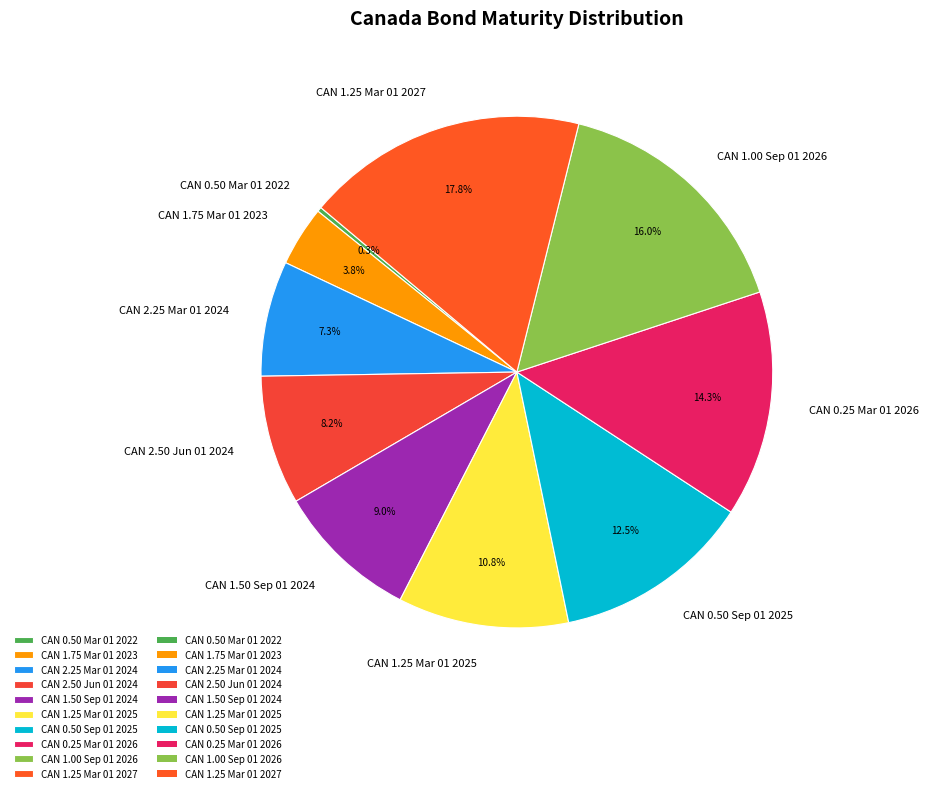

To the nearest percent, what is the combined percentage of CAN 0.50 Mar 01 2022 and CAN 1.25 Mar 01 2025?

11%